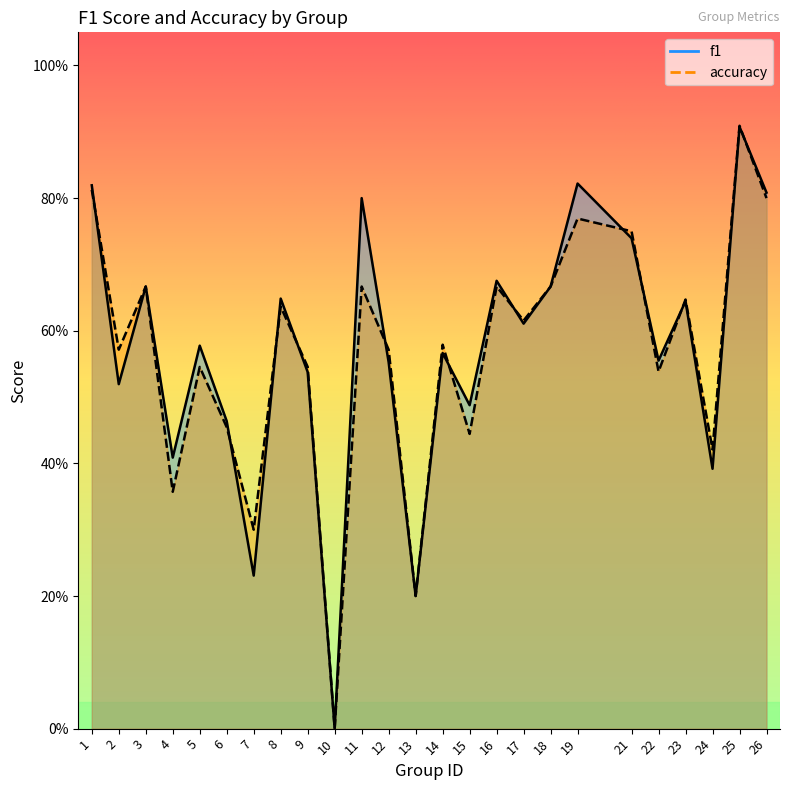

What is the value of the accuracy point at the 23rd from the left?

0.4